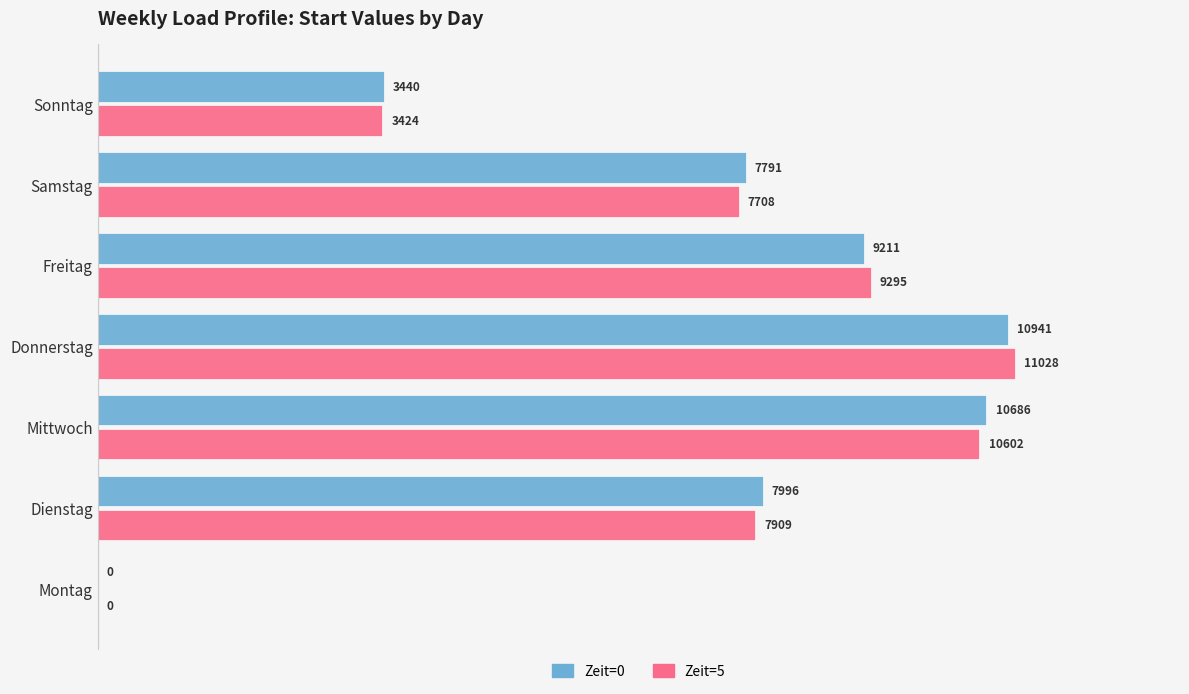

What is the maximum value for Zeit=5?

11028.0